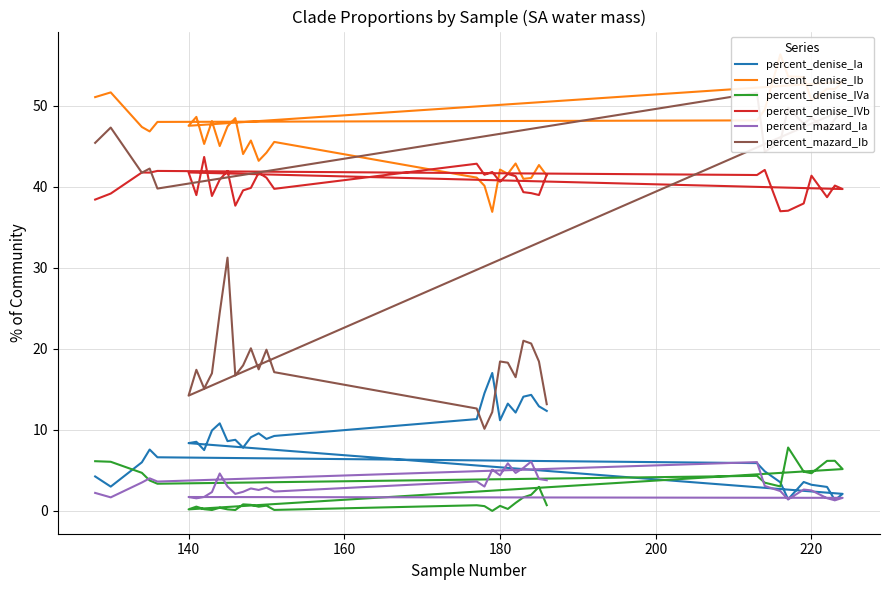

How many interior local valleys does the percent_mazard_Ia series have?

11